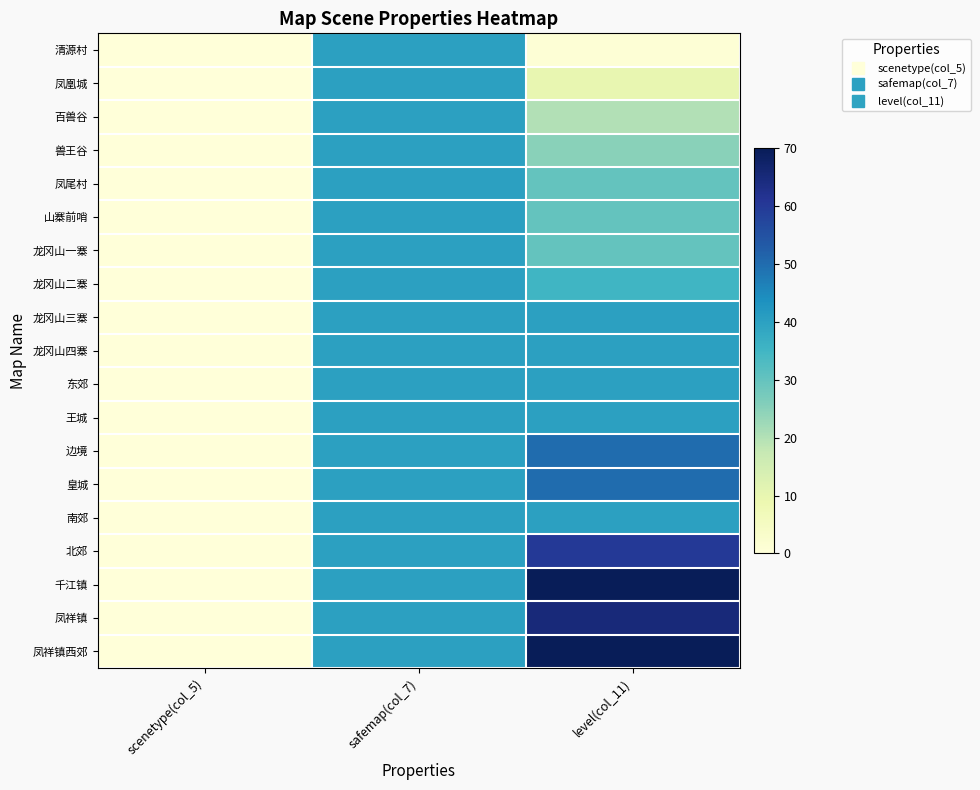

Reading left to right, transcribe all the data shown in this chart.

清源村: scenetype(col_5)=0	safemap(col_7)=40	level(col_11)=1
凤凰城: scenetype(col_5)=0	safemap(col_7)=40	level(col_11)=10
百兽谷: scenetype(col_5)=0	safemap(col_7)=40	level(col_11)=20
兽王谷: scenetype(col_5)=0	safemap(col_7)=40	level(col_11)=25
凤尾村: scenetype(col_5)=0	safemap(col_7)=40	level(col_11)=30
山寨前哨: scenetype(col_5)=0	safemap(col_7)=40	level(col_11)=30
龙冈山一寨: scenetype(col_5)=0	safemap(col_7)=40	level(col_11)=30
龙冈山二寨: scenetype(col_5)=0	safemap(col_7)=40	level(col_11)=35
龙冈山三寨: scenetype(col_5)=0	safemap(col_7)=40	level(col_11)=40
龙冈山四寨: scenetype(col_5)=0	safemap(col_7)=40	level(col_11)=40
东郊: scenetype(col_5)=0	safemap(col_7)=40	level(col_11)=40
王城: scenetype(col_5)=0	safemap(col_7)=40	level(col_11)=40
边境: scenetype(col_5)=0	safemap(col_7)=40	level(col_11)=50
皇城: scenetype(col_5)=0	safemap(col_7)=40	level(col_11)=50
南郊: scenetype(col_5)=0	safemap(col_7)=40	level(col_11)=40
北郊: scenetype(col_5)=0	safemap(col_7)=40	level(col_11)=60
千江镇: scenetype(col_5)=0	safemap(col_7)=40	level(col_11)=70
凤祥镇: scenetype(col_5)=0	safemap(col_7)=40	level(col_11)=65
凤祥镇西郊: scenetype(col_5)=0	safemap(col_7)=40	level(col_11)=70